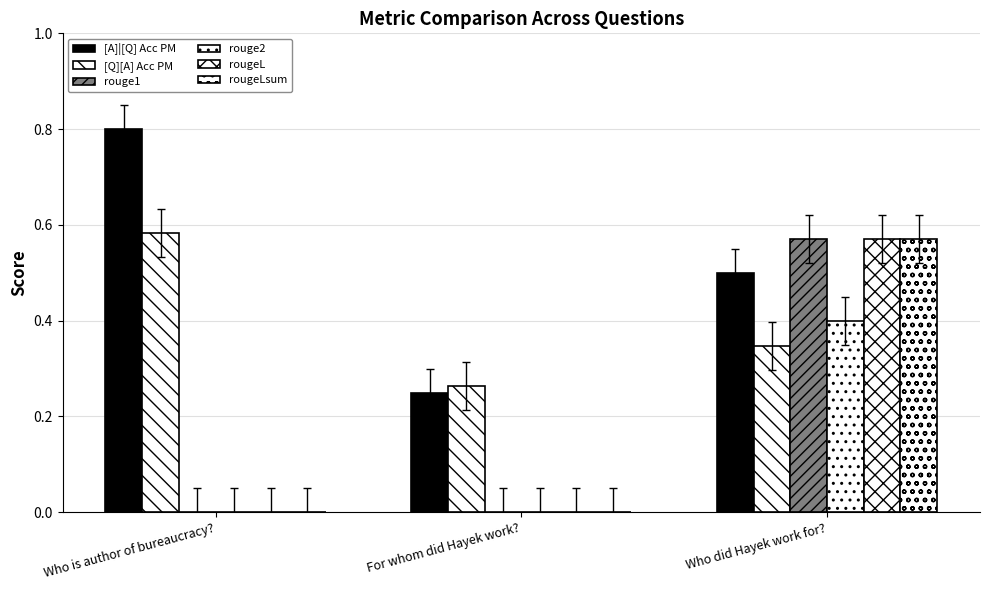

How many categories are shown in the chart?

3